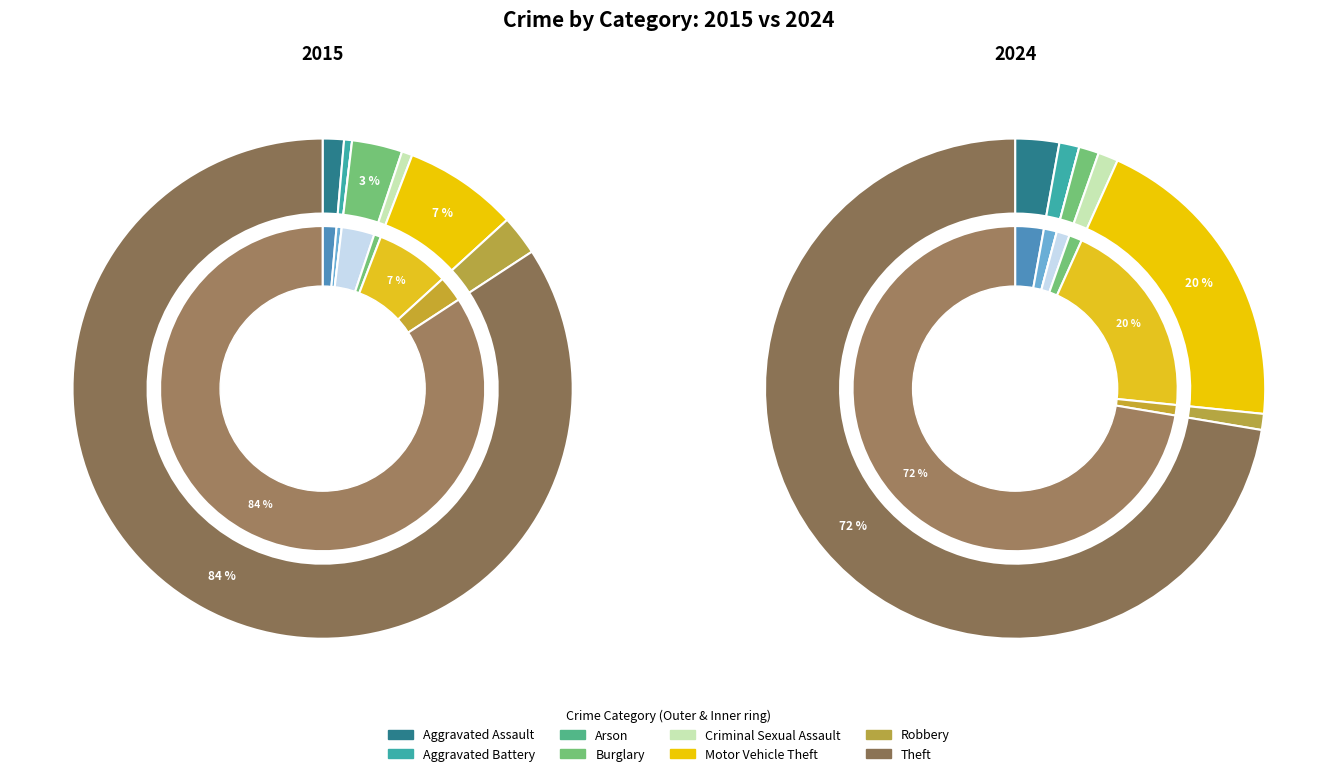

The Burglary slice represents 14% of the pie. True or false?

False